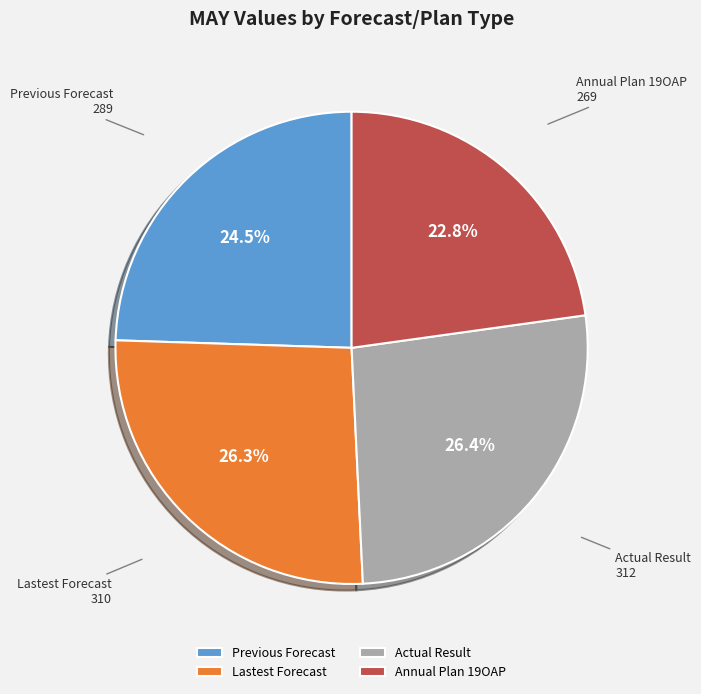

Which has a higher value, Annual Plan 19OAP or Lastest Forecast?

Lastest Forecast